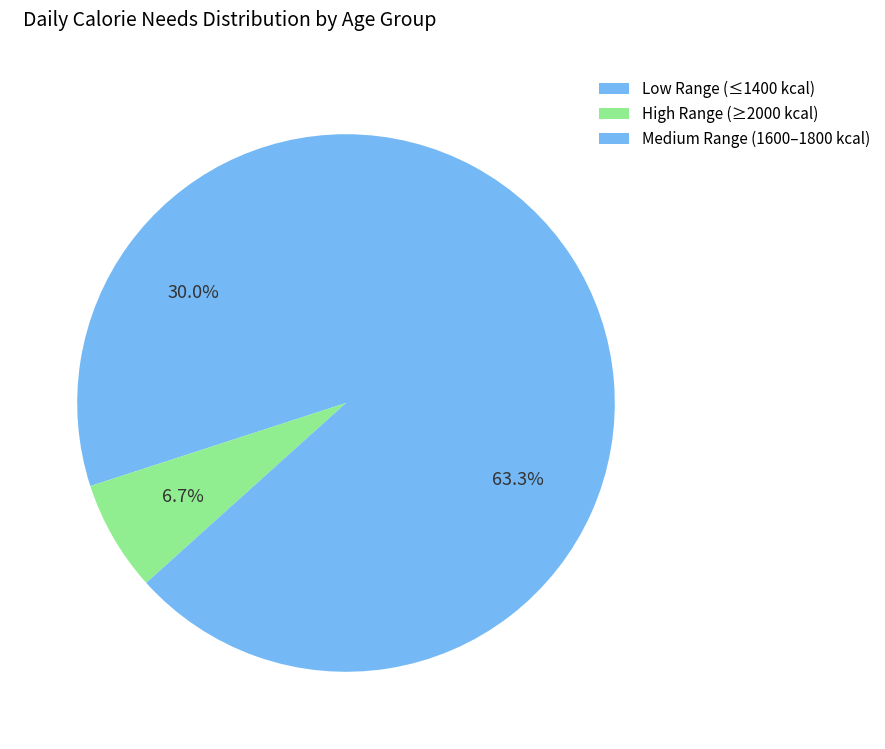

What is the smallest slice in the pie chart?

High Range (≥2000 kcal)